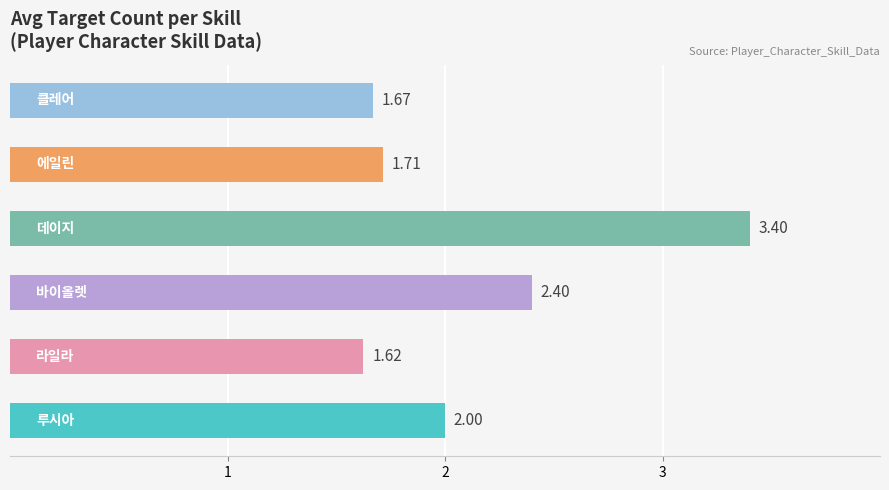

What is the sum of all values?

12.8